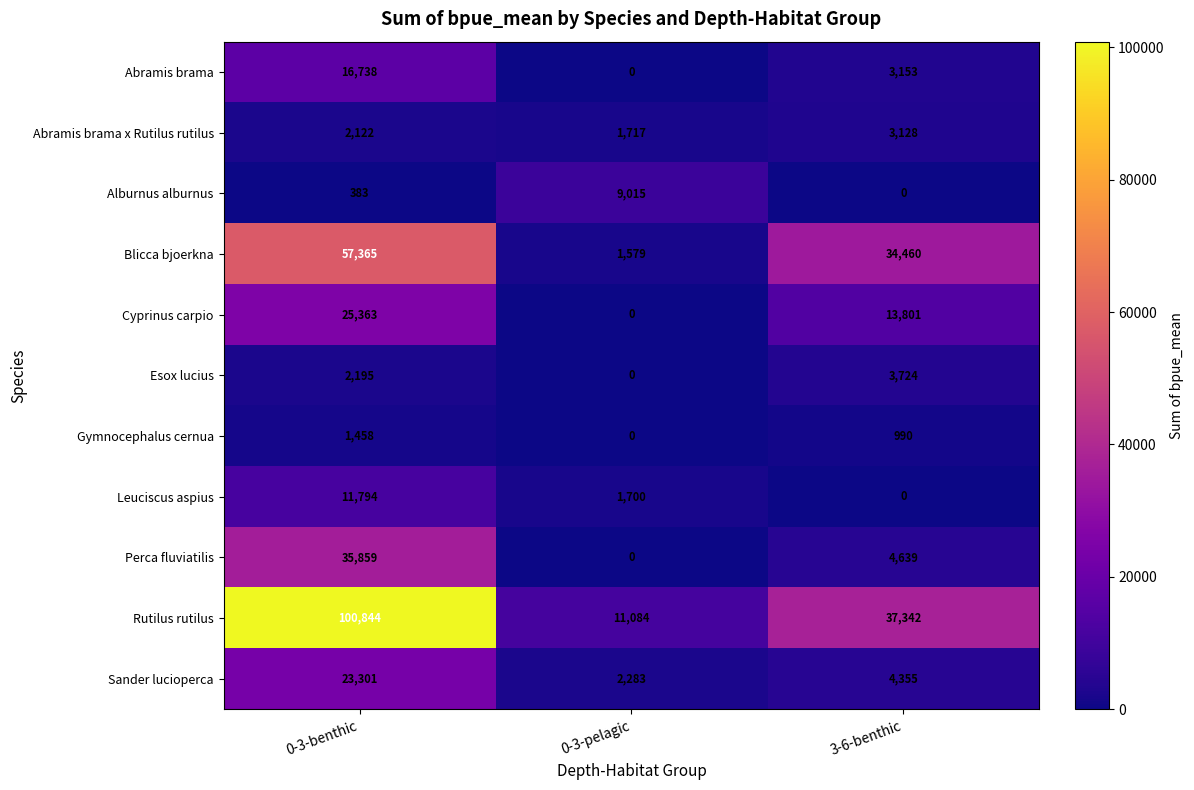

What is the total value across all series at 3-6-benthic?

105592